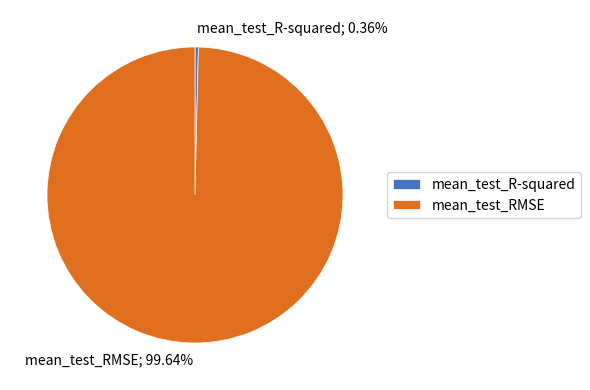

How many segments does this pie chart have?

2